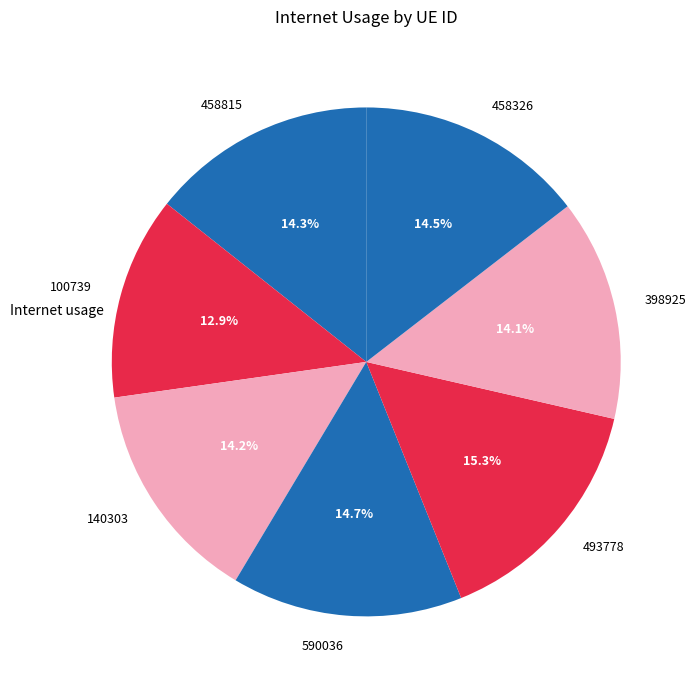

What portion of the pie excludes 590036?

85.3%